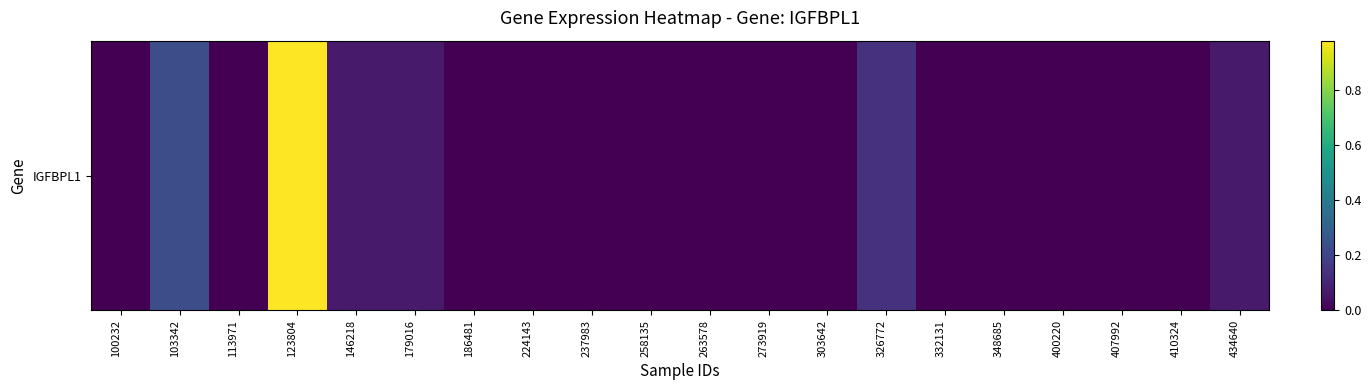

Which has a higher value, 123804 or 113971?

123804